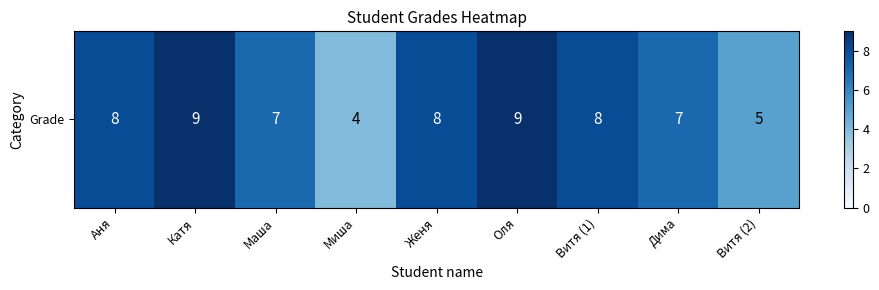

What is the sum of all values?

65